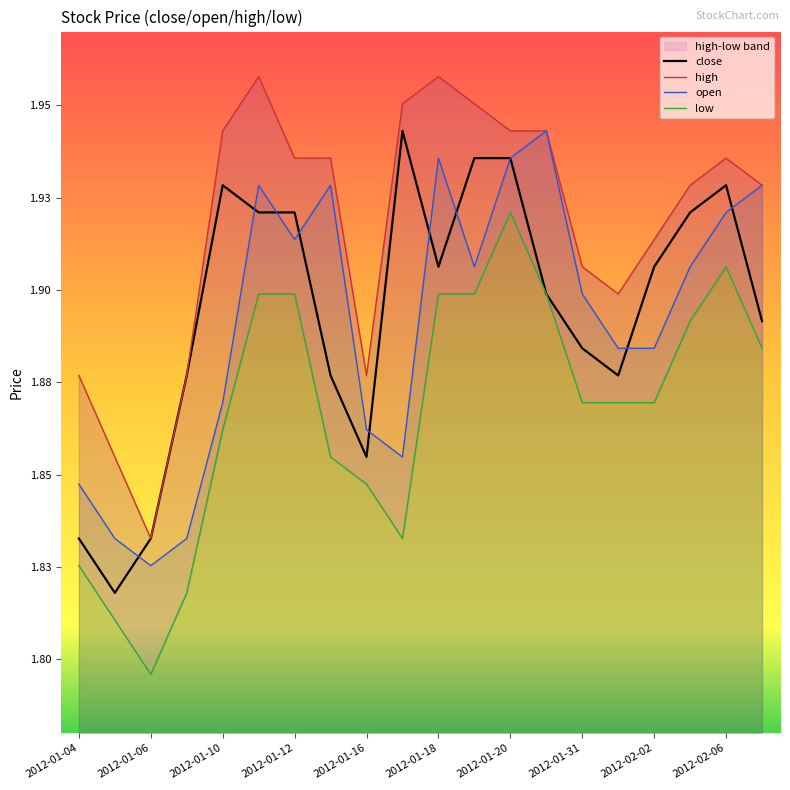

Is this an area chart (filled region under the line)?

No